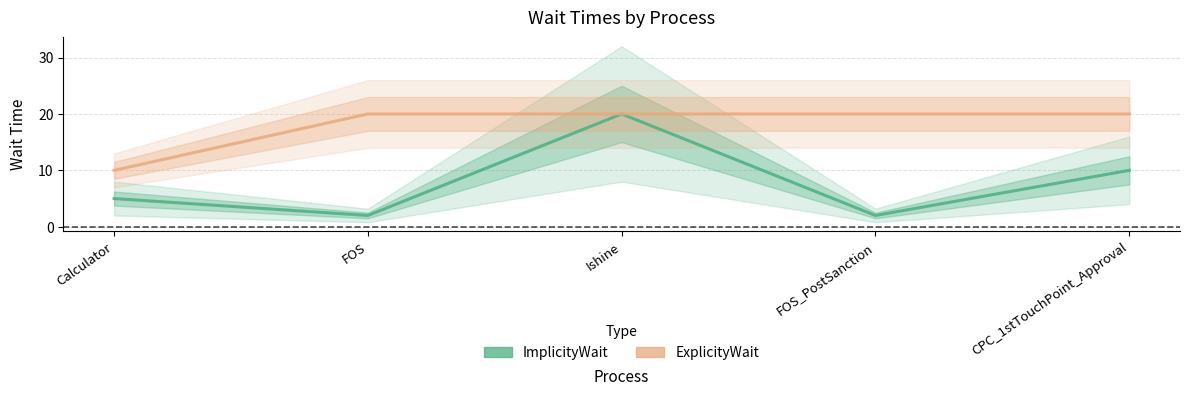

True or false: ImplicityWait and ExplicityWait intersect in this chart.

False